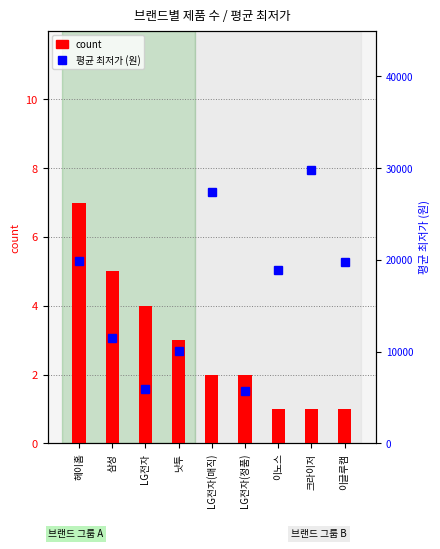

Reading left to right, transcribe all the data shown in this chart.

count: 헤이홈=7	삼성=5	LG전자=4	낫투=3	LG전자(매직)=2	LG전자(정품)=2	이노스=1	크라이저=1	이글루캠=1
평균 최저가: 헤이홈=19900	삼성=11440	LG전자=5900	낫투=10040	LG전자(매직)=27350	LG전자(정품)=5650	이노스=18890	크라이저=29800	이글루캠=19800